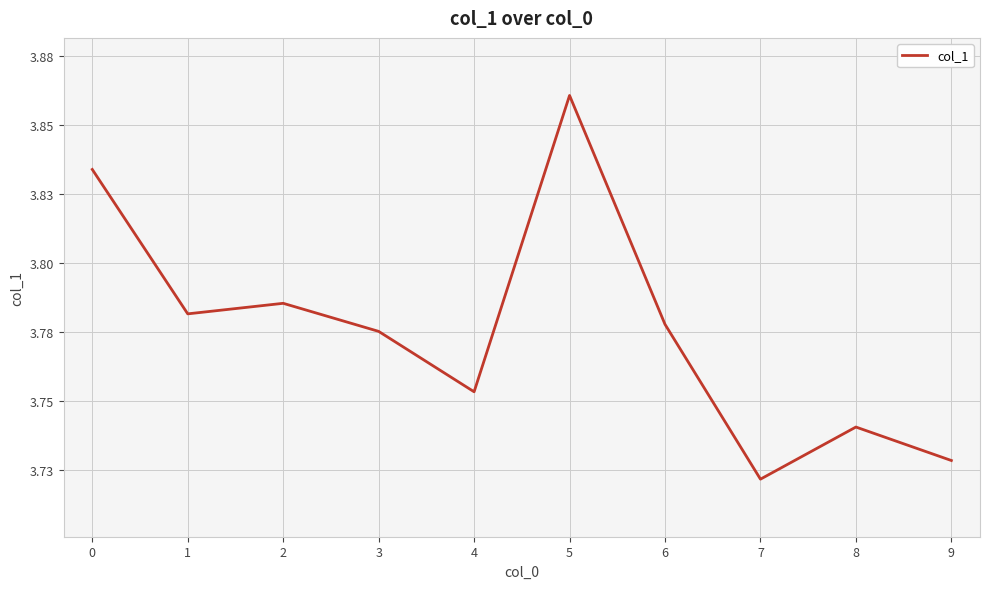

List the labels in order of value, smallest first.

7, 9, 8, 4, 3, 6, 1, 2, 0, 5